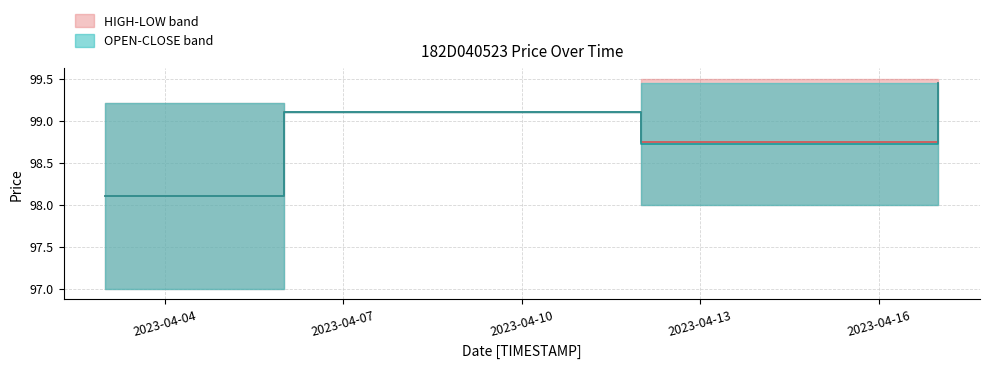

The OPEN series shows 63.4 at 2023-04-06. True or false?

False